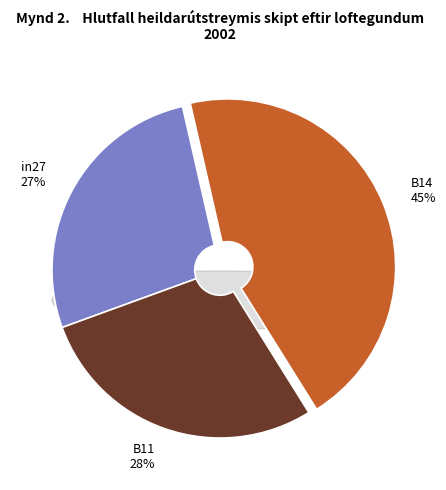

Rank the categories by value from highest to lowest.

B14, B11, in27